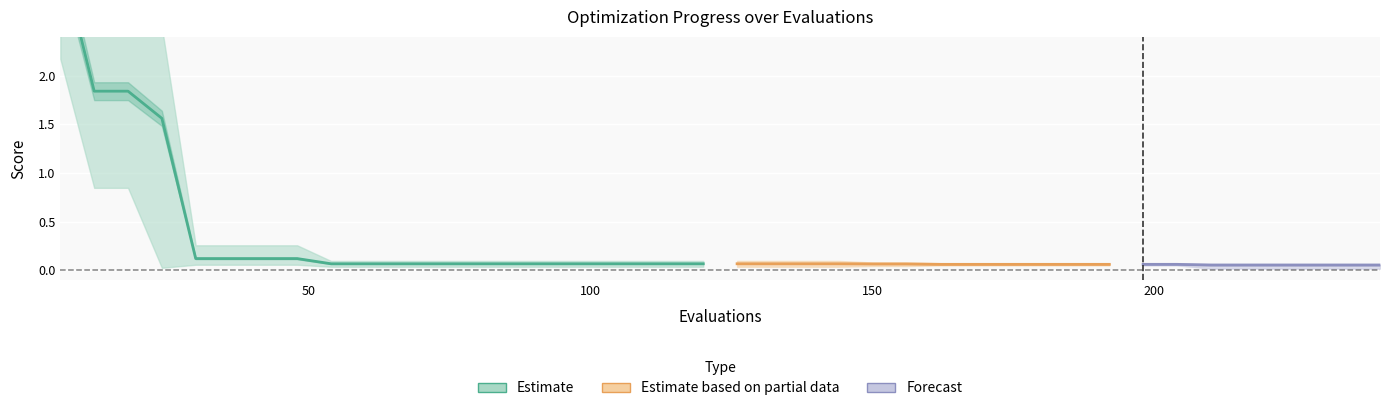

How many distinct data groups are displayed?

3